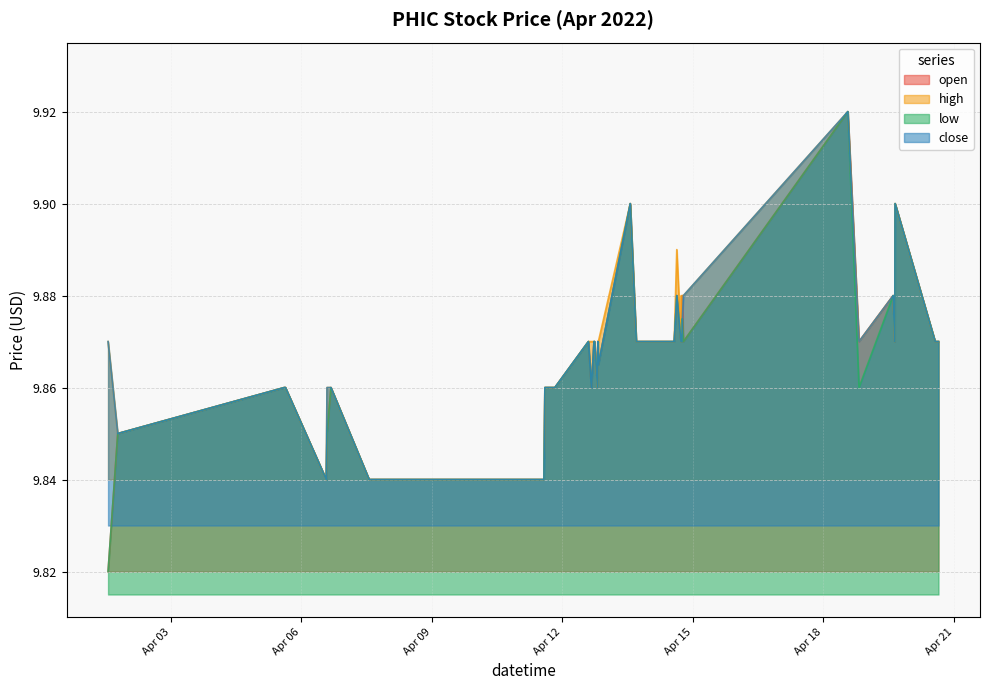

Which label corresponds to the smallest value in the chart?

2022-04-01 13:30